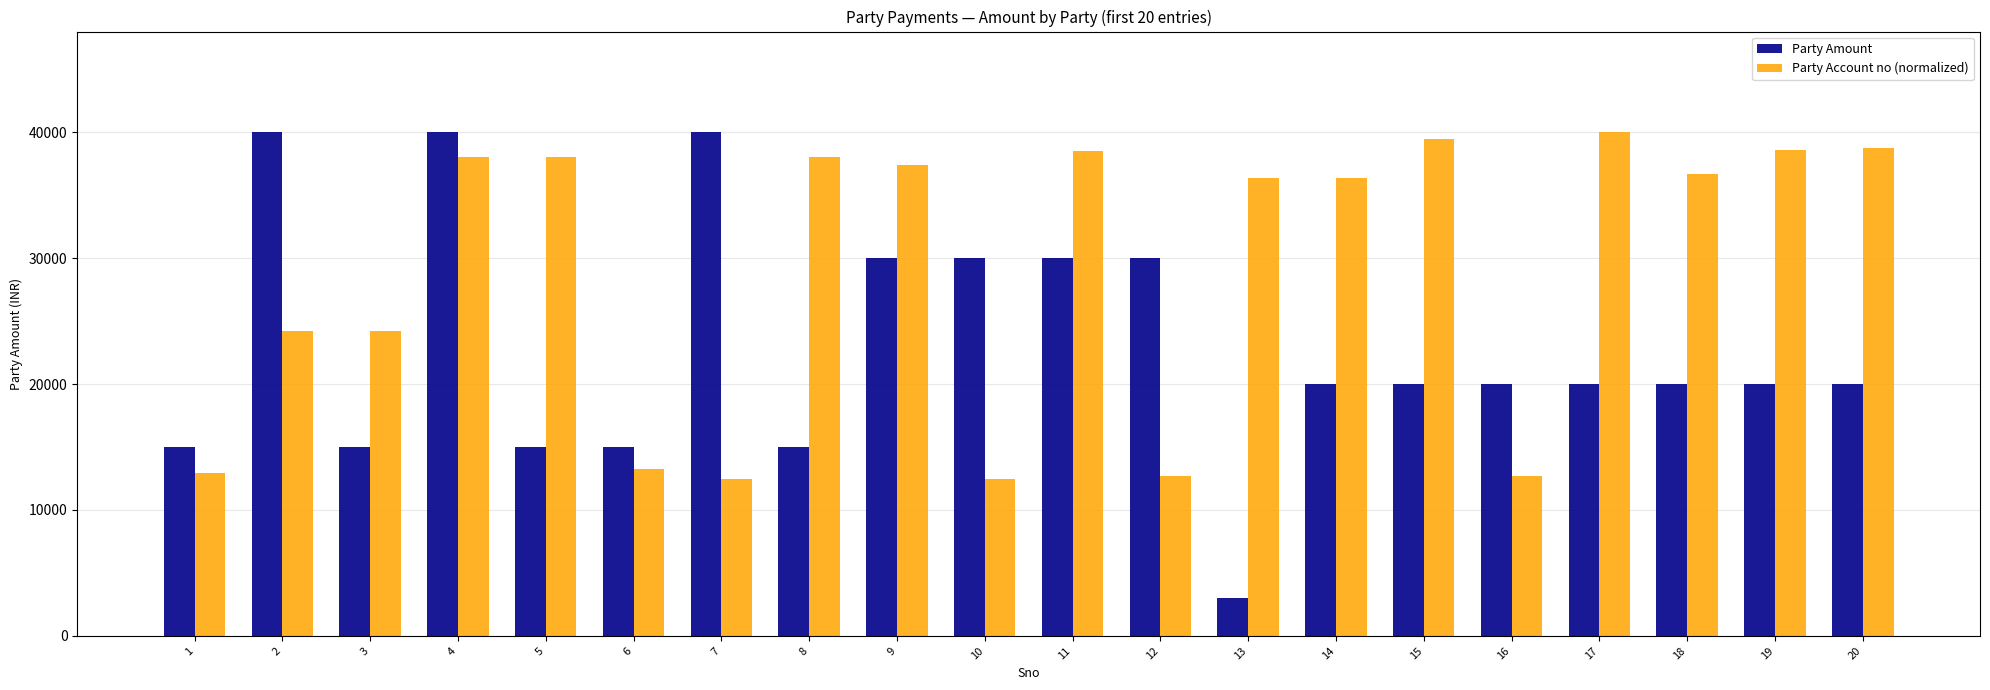

What is the sum of all Party Amount values?

458000.0